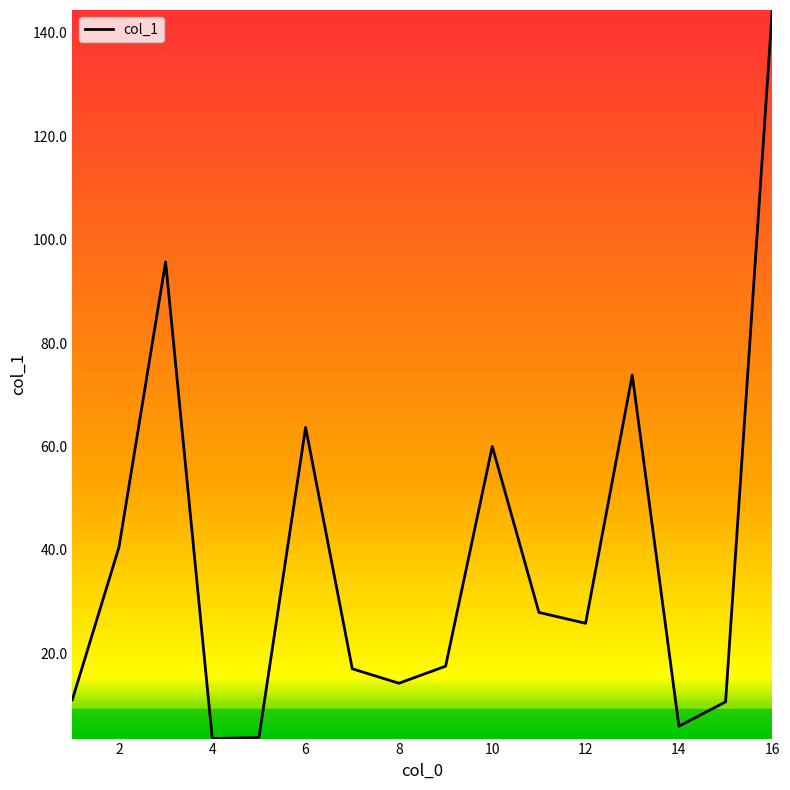

Is this an area chart (filled region under the line)?

No